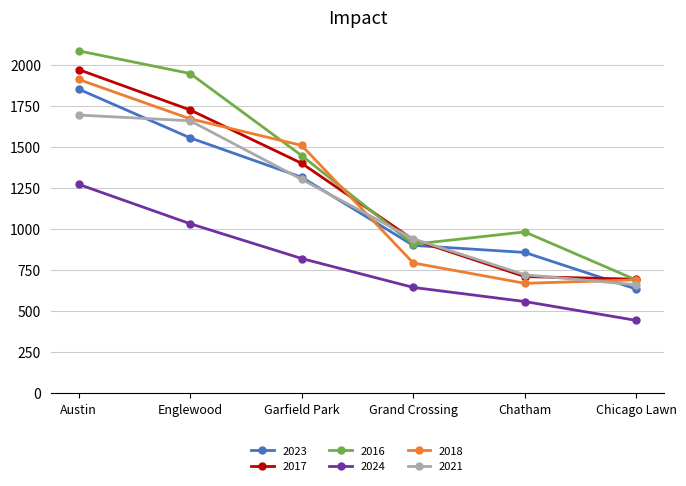

Is this an area chart (filled region under the line)?

No